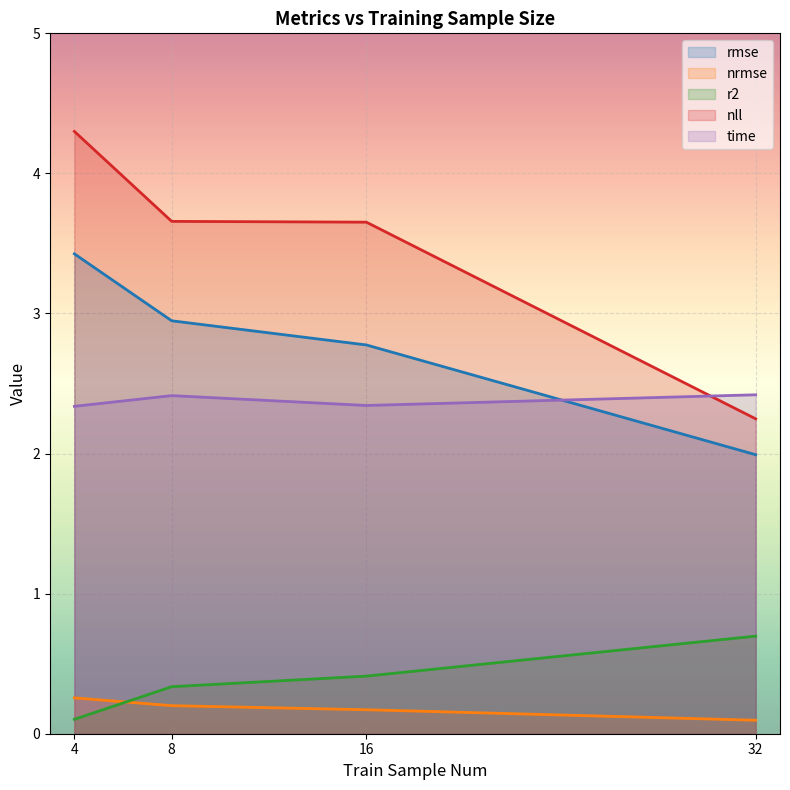

The nrmse series shows 0.3 at 16. True or false?

False